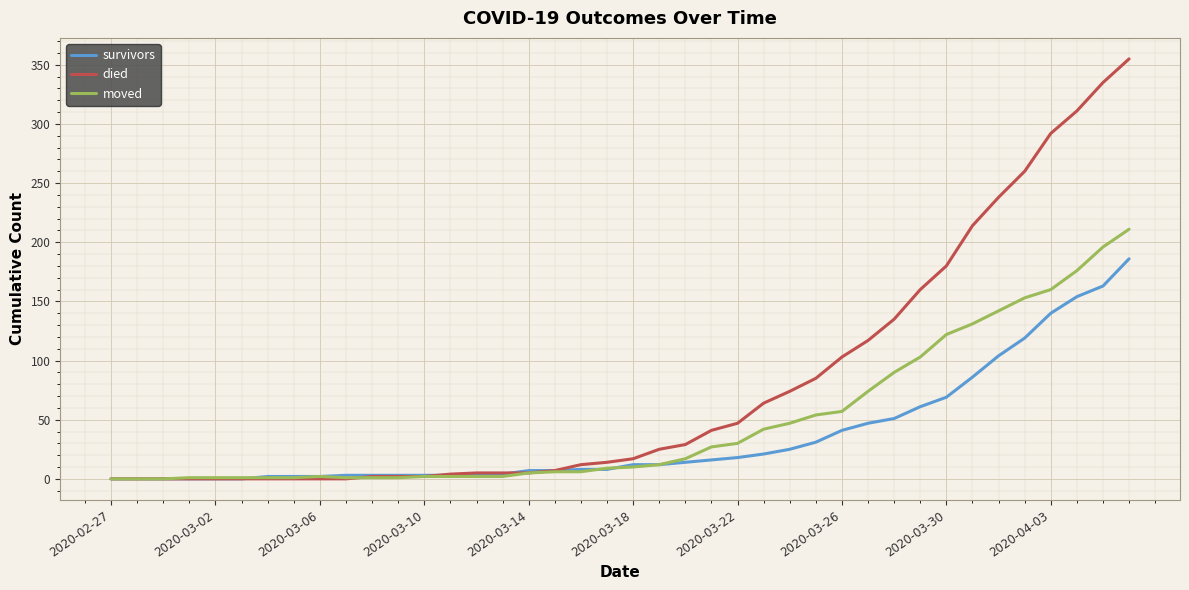

Which series has the largest total across all categories?

died